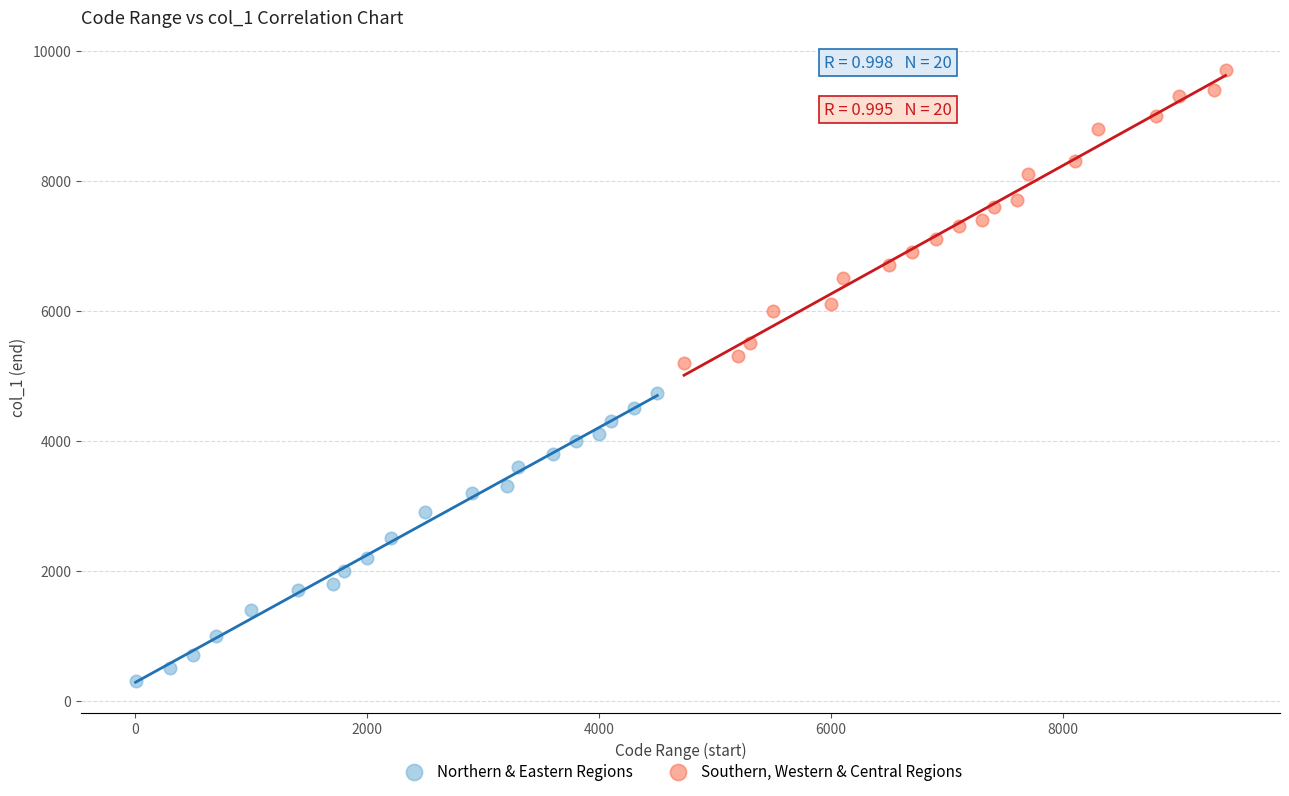

Which series contains the highest Y value?

Southern, Western & Central Regions